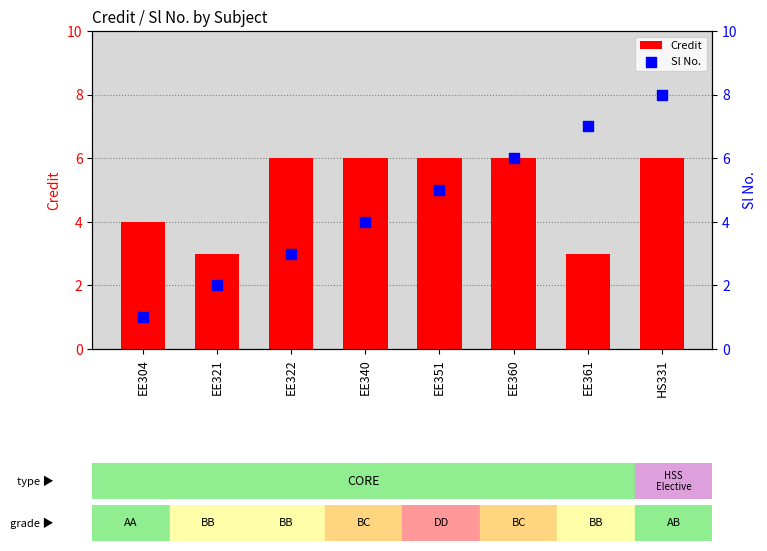

At which category is the sum across all series the highest?

HS331